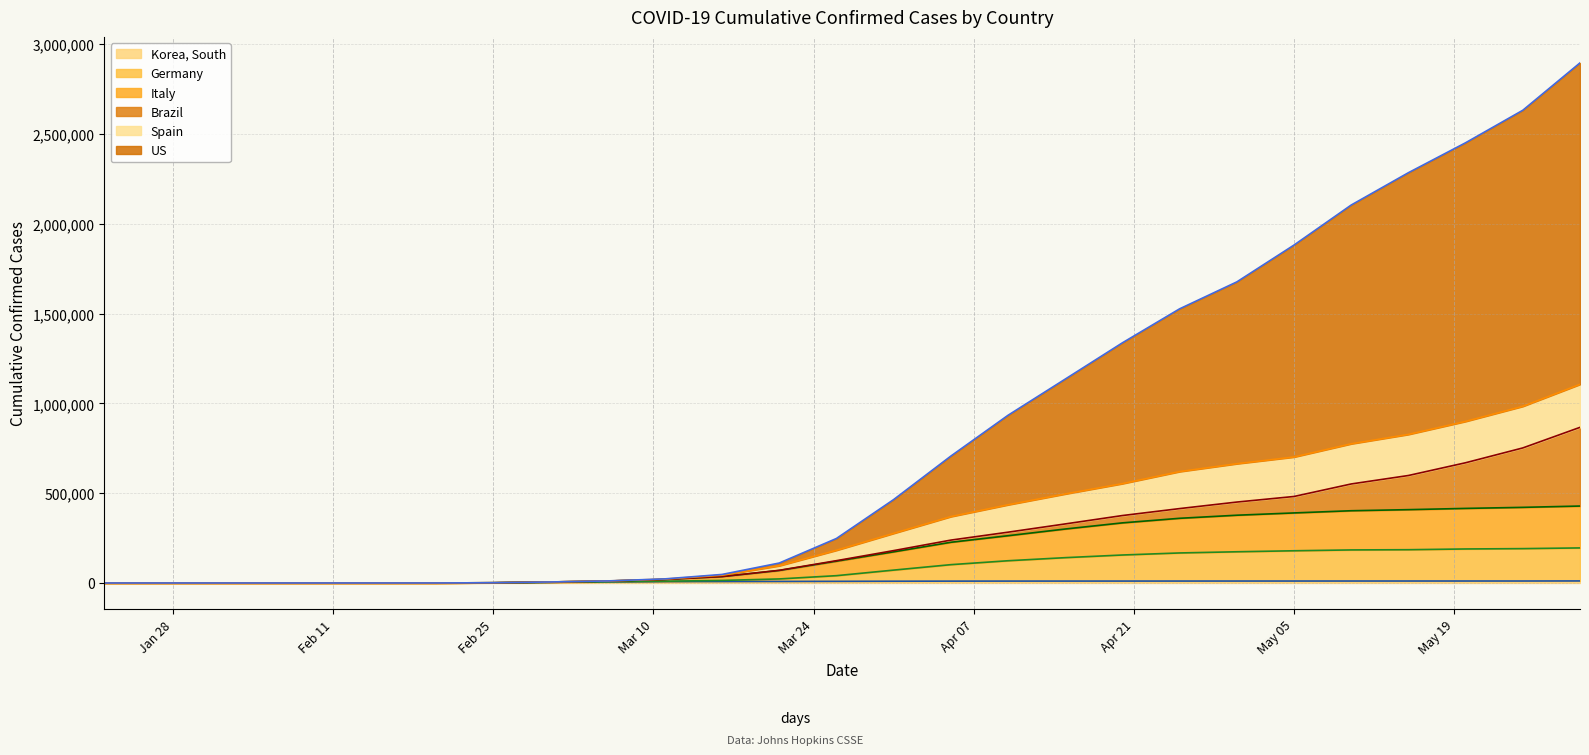

True or false: Italy and Korea, South intersect in this chart.

False